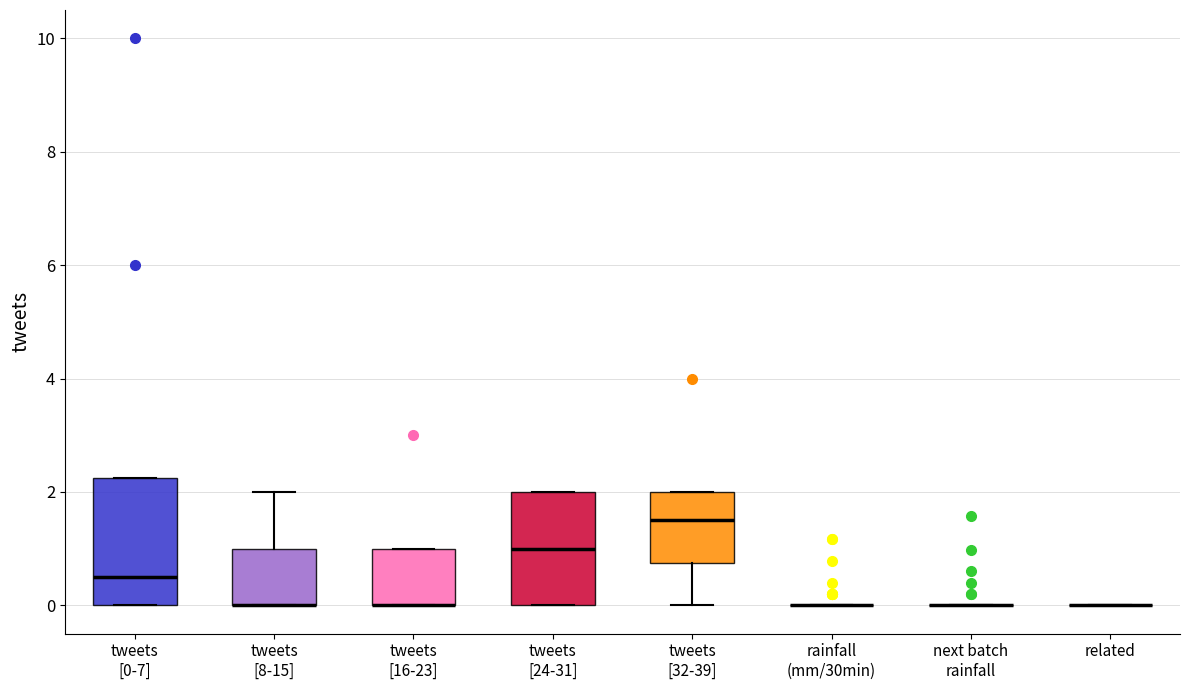

Reading left to right, transcribe this box plot: for each box, give where its median line is, the range the box spans, and where its two whiskers end, as read against the y-axis. The values are not printed on the chart, so give them approximately, as read against the axis.

tweets [0-7]: median 0.6, box 0.0 to 2.2, whiskers 0.0 to 2.2
tweets [8-15]: median 0.0 (drawn on the box's lower edge), box 0.0 to 1.0, whiskers 0.0 to 2.0
tweets [16-23]: median 0.0 (drawn on the box's lower edge), box 0.0 to 1.0, whiskers 0.0 to 1.0
tweets [24-31]: median 1.0, box 0.0 to 2.0, whiskers 0.0 to 2.0
tweets [32-39]: median 1.6, box 0.8 to 2.0, whiskers 0.0 to 2.0
rainfall (mm/30min): box collapsed to a line at 0.0, whiskers 0.0 to 0.0
next batch rainfall: box collapsed to a line at 0.0, whiskers 0.0 to 0.0
related: box collapsed to a line at 0.0, whiskers 0.0 to 0.0